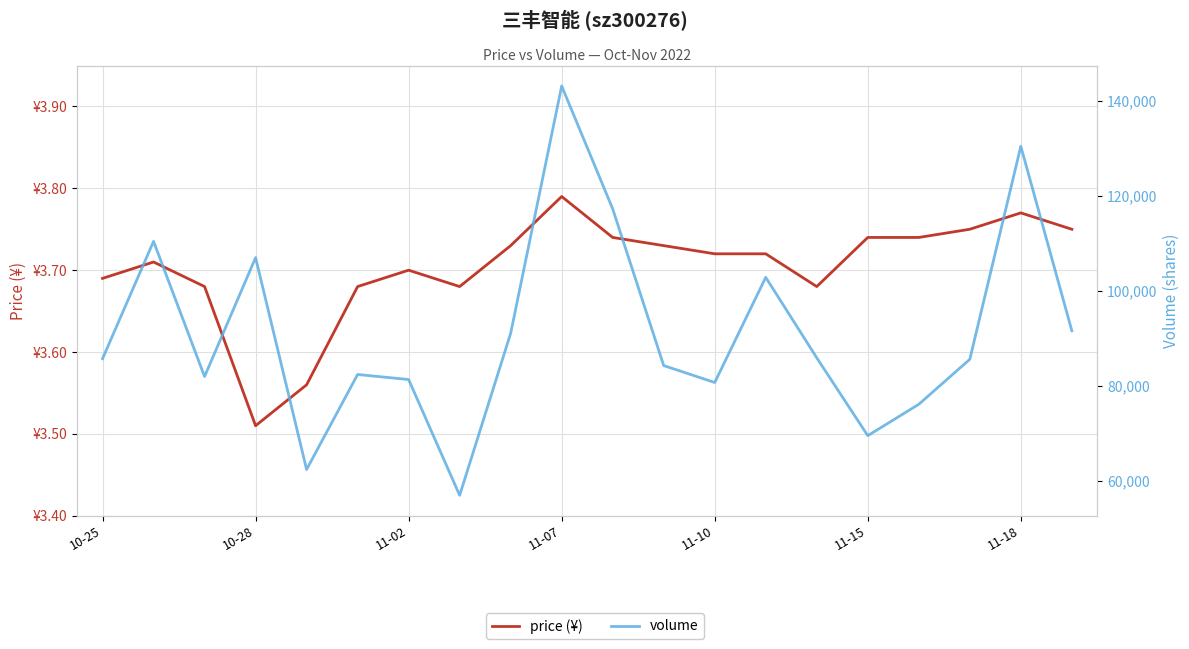

True or false: volume and price (¥) cross at least once.

False